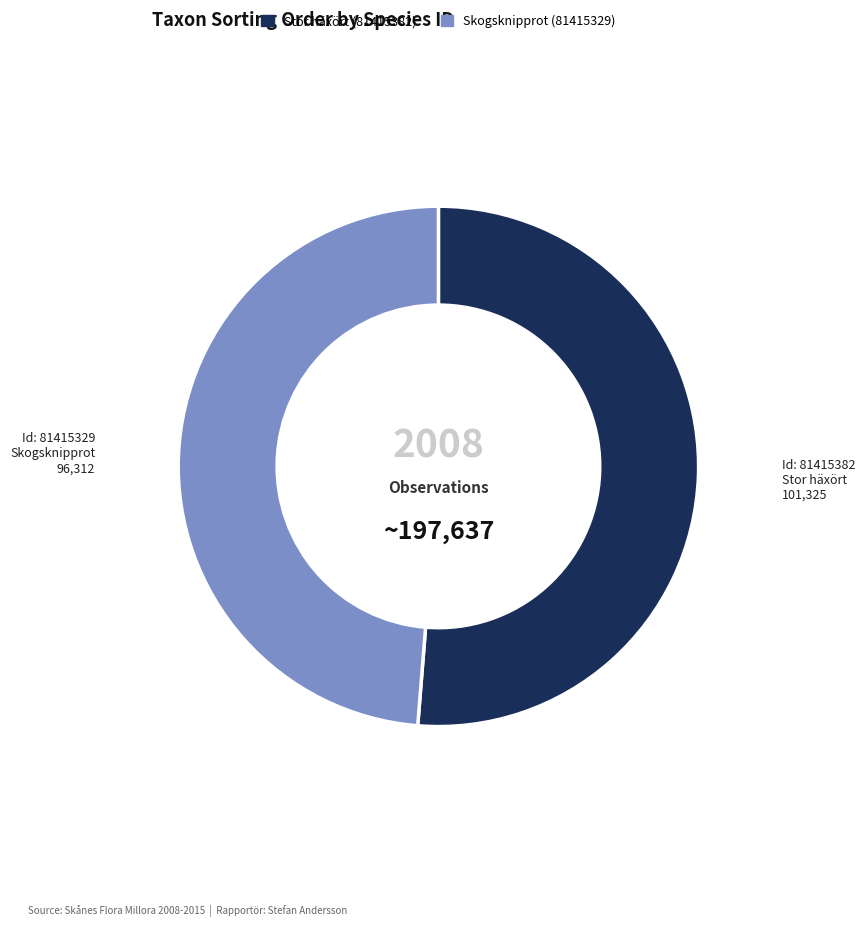

Does any single category account for the majority?

Yes